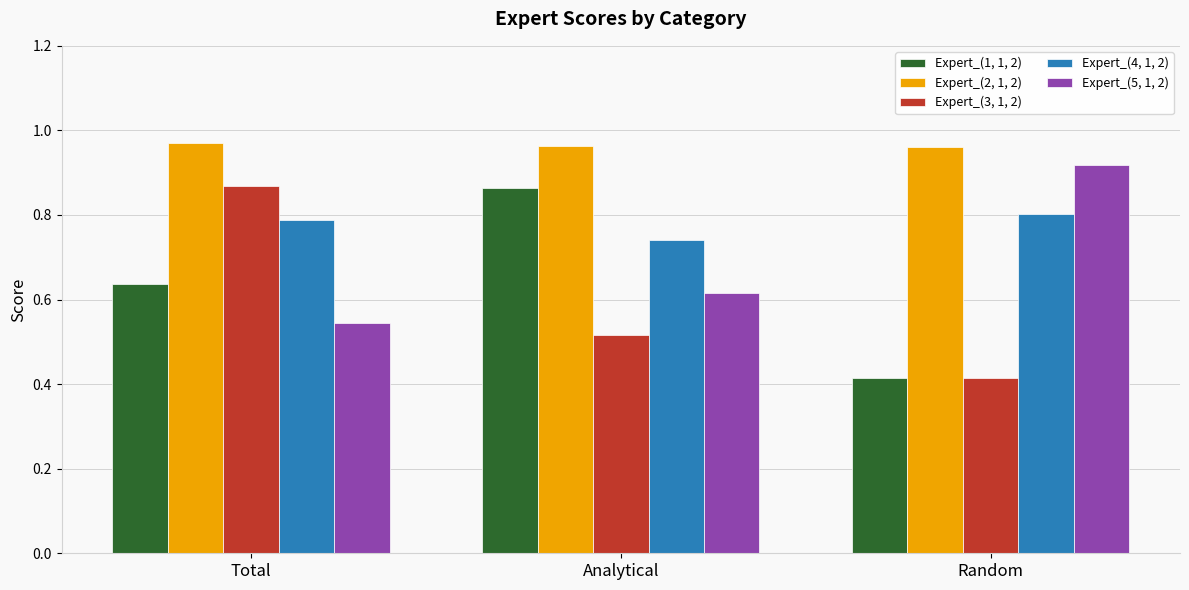

What is the sum of all Expert_(3, 1, 2) values?

1.8